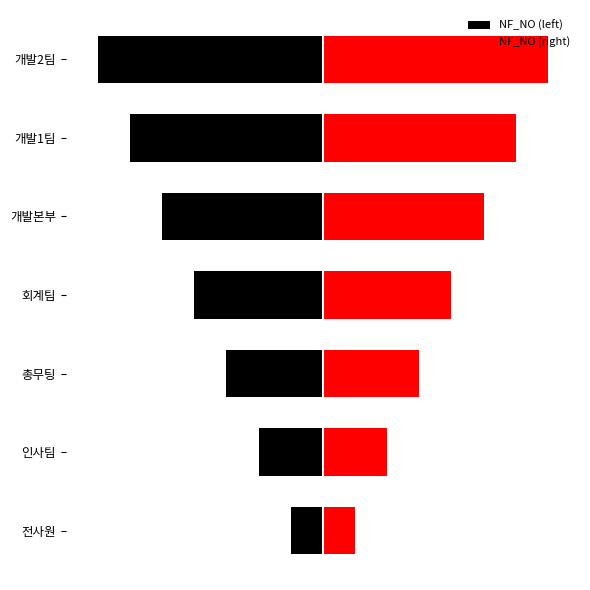

The NF_NO (left) series shows -5 at 개발본부. True or false?

True